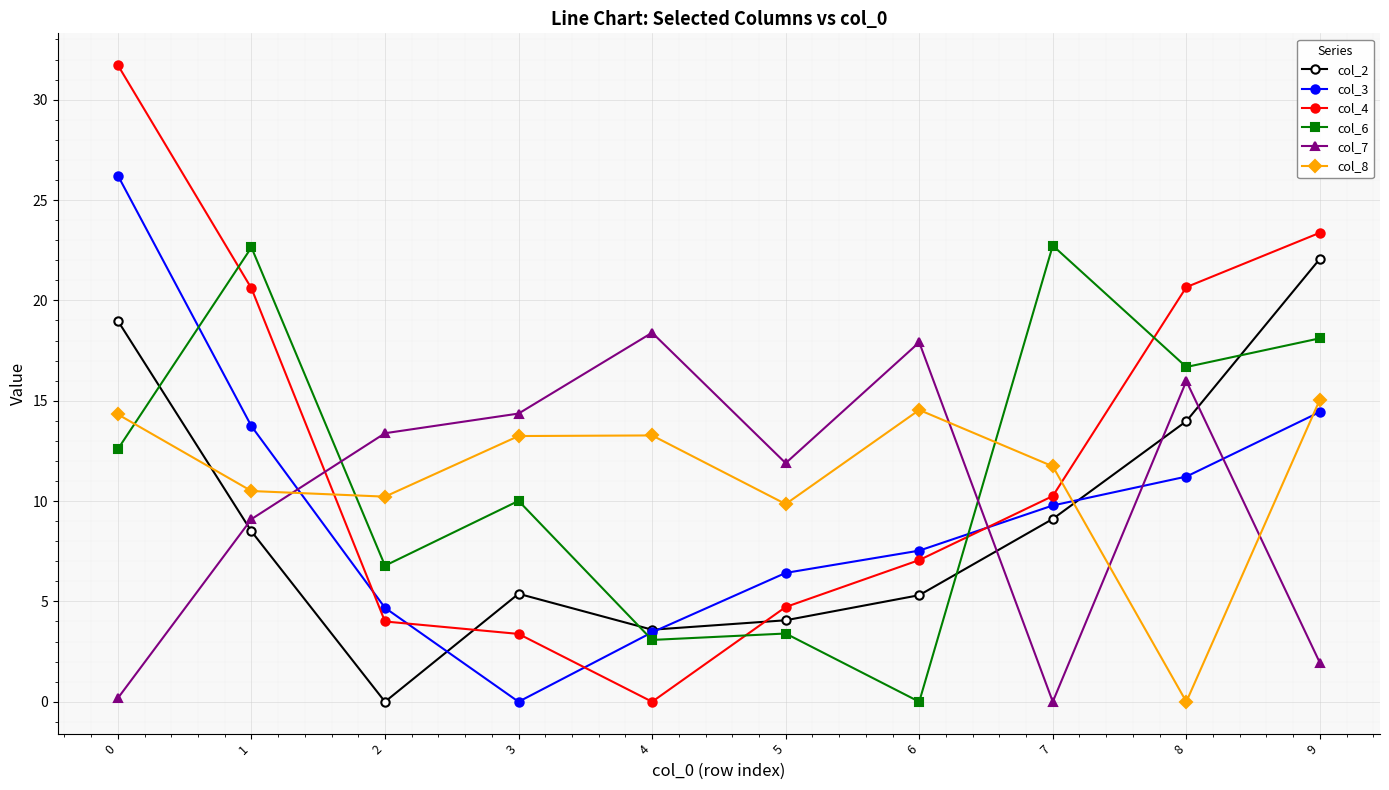

What is the difference between the highest and lowest values at 4?

18.4